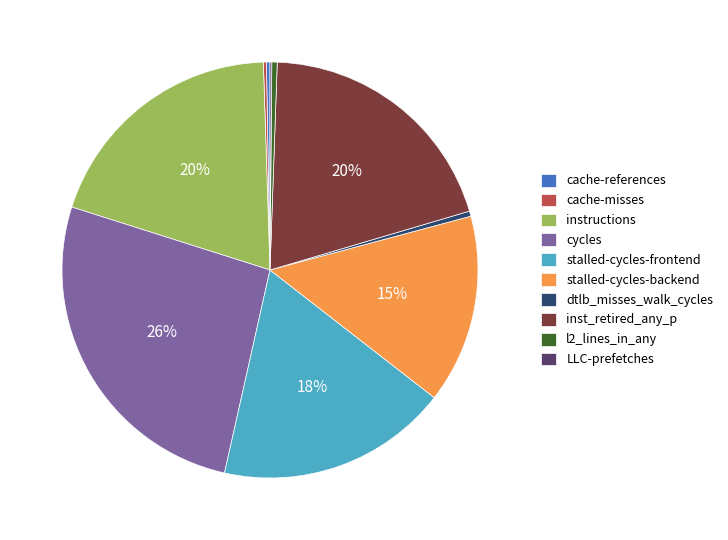

What is the largest slice in the pie chart?

cycles